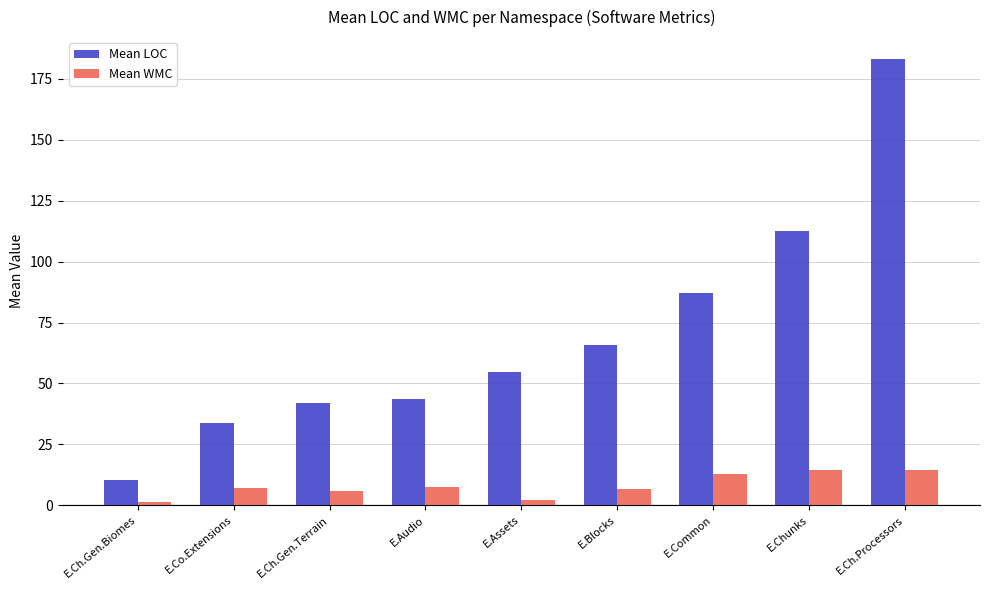

What is the total value across all series at E.Ch.Gen.Biomes?

11.8